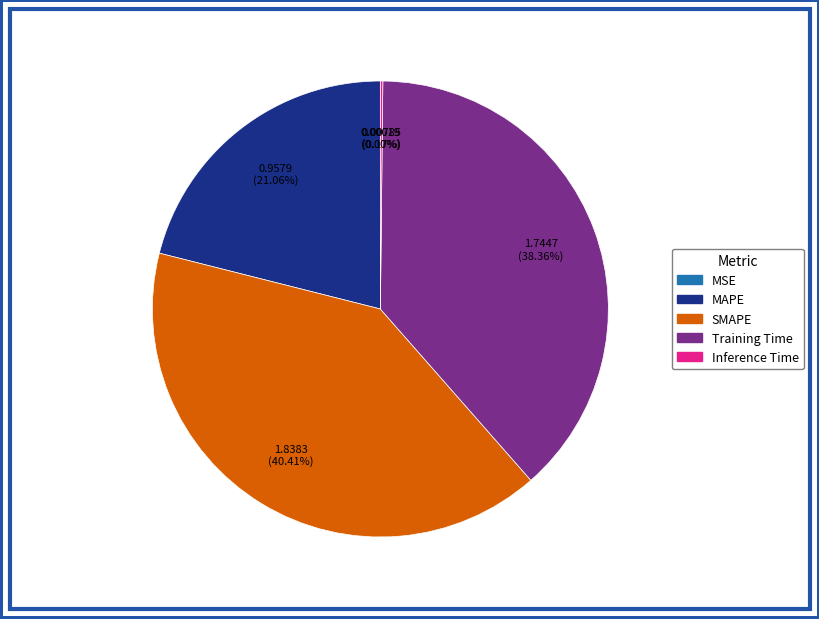

What percentage is the Training Time slice, to the nearest percent?

38%